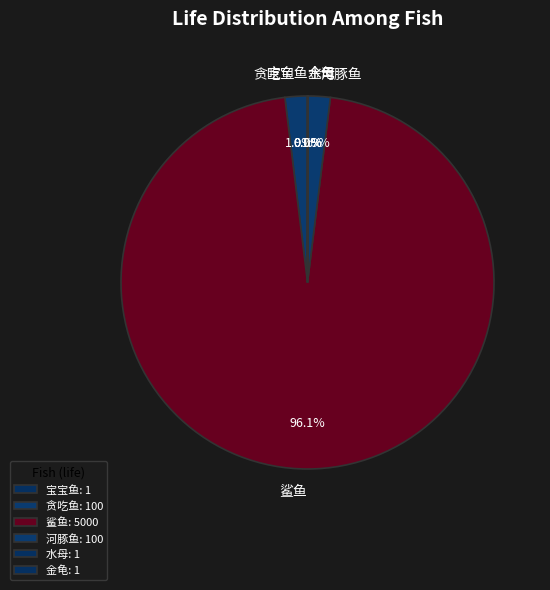

Is there any slice that represents more than half of the pie?

Yes